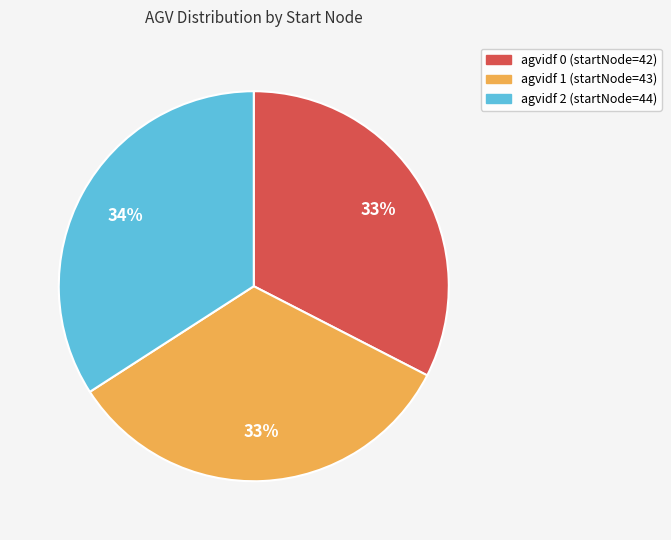

How many slices are in this pie chart?

3